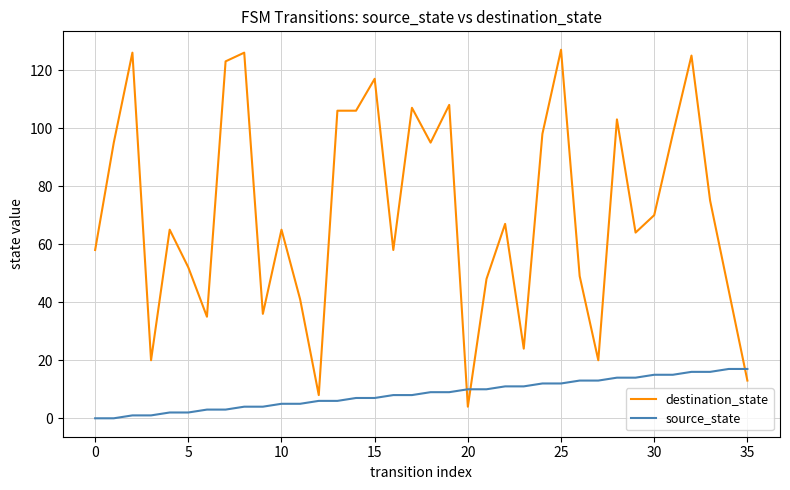

After their last crossing, which series has the higher values: destination_state or source_state?

source_state